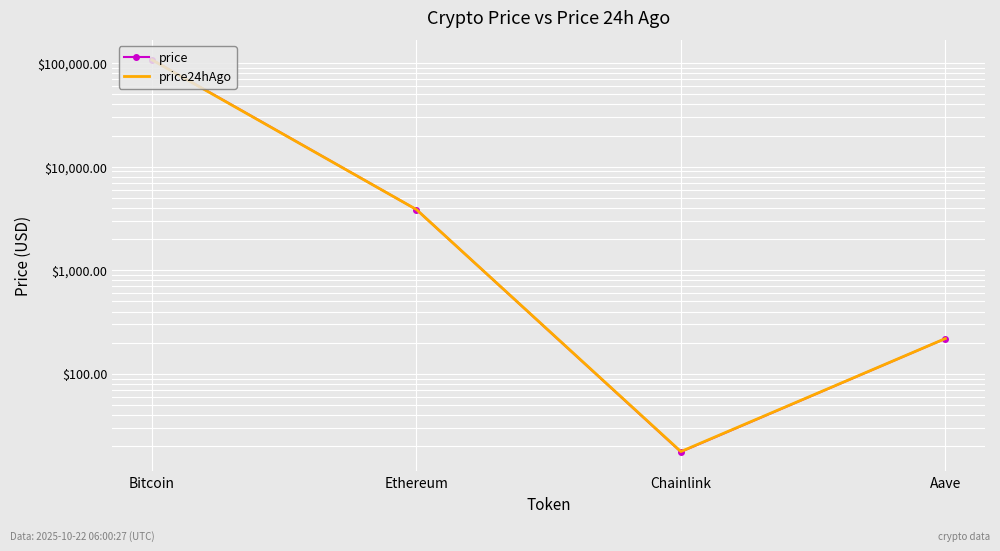

What is the difference between the second highest and minimum values in the price series?

3844.7